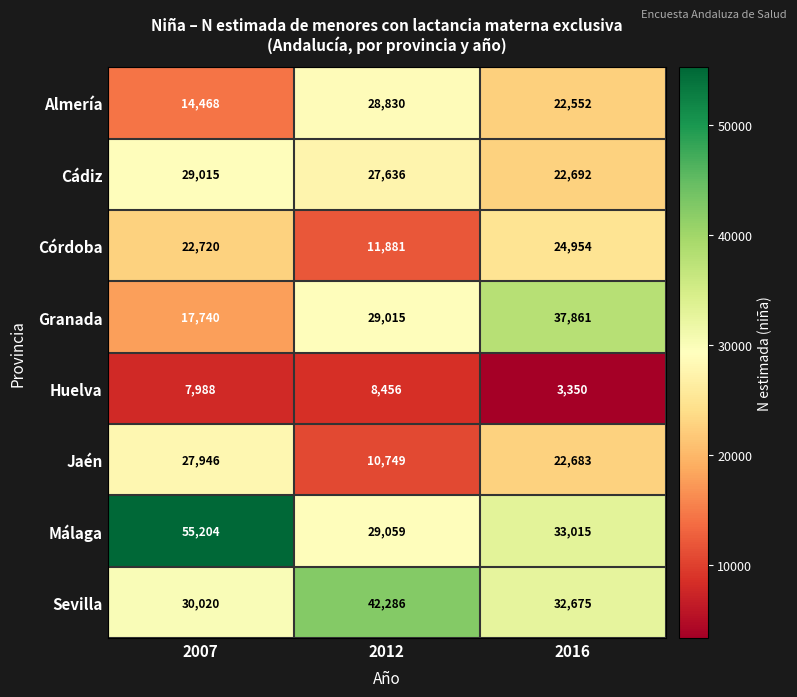

What is the spread (max minus min) of values at 2012?

33830